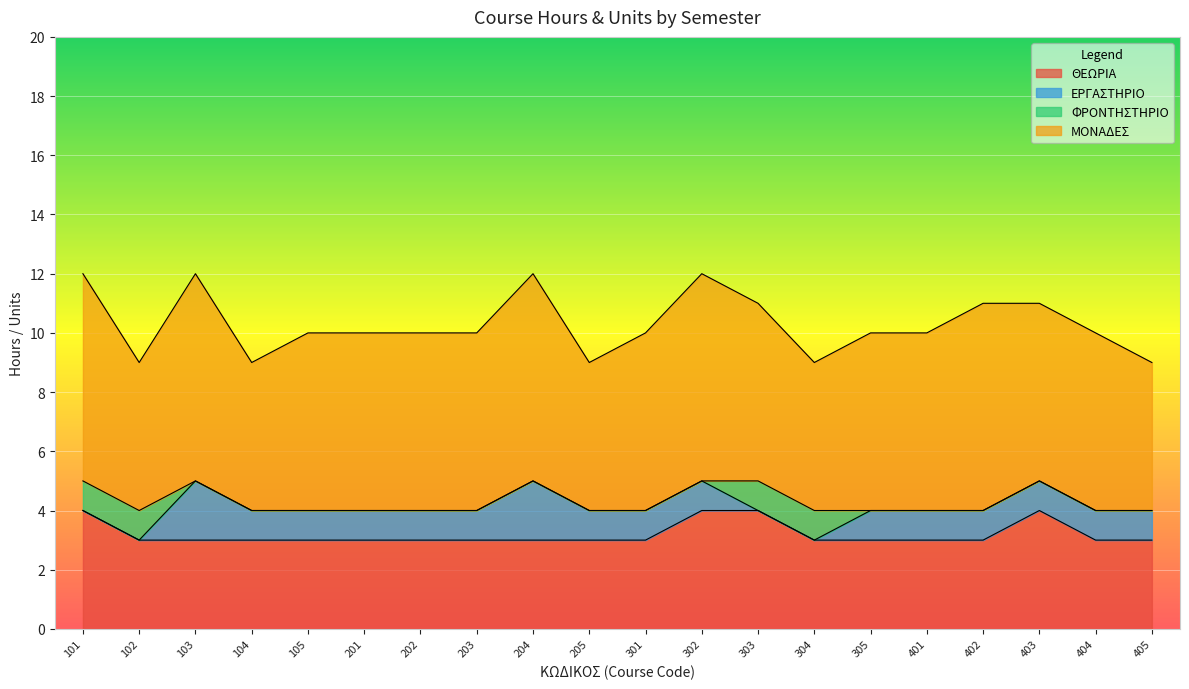

The ΦΡΟΝΤΗΣΤΗΡΙΟ series shows 0 at 203. True or false?

True